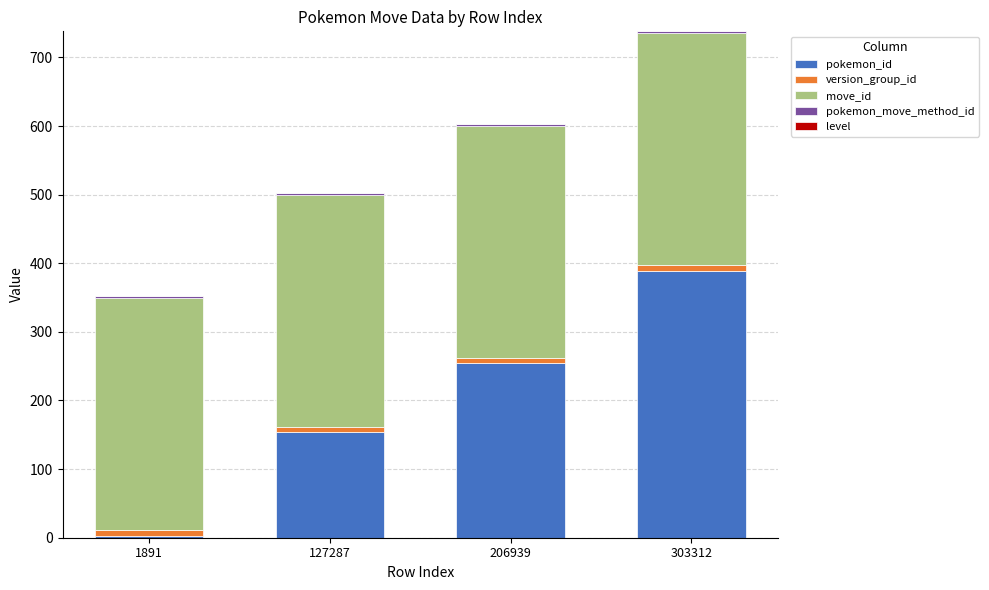

True or false: pokemon_id has a value of 389 at 303312.

True